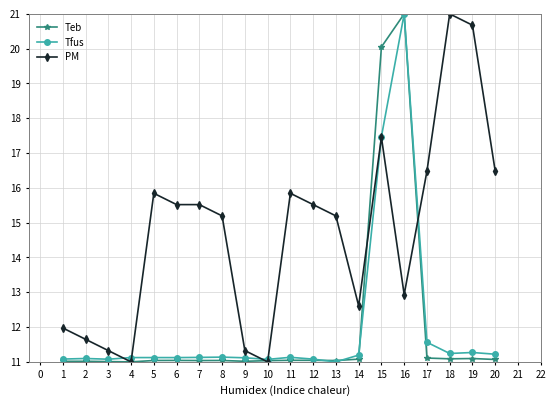

Does the chart have visible grid lines?

Yes